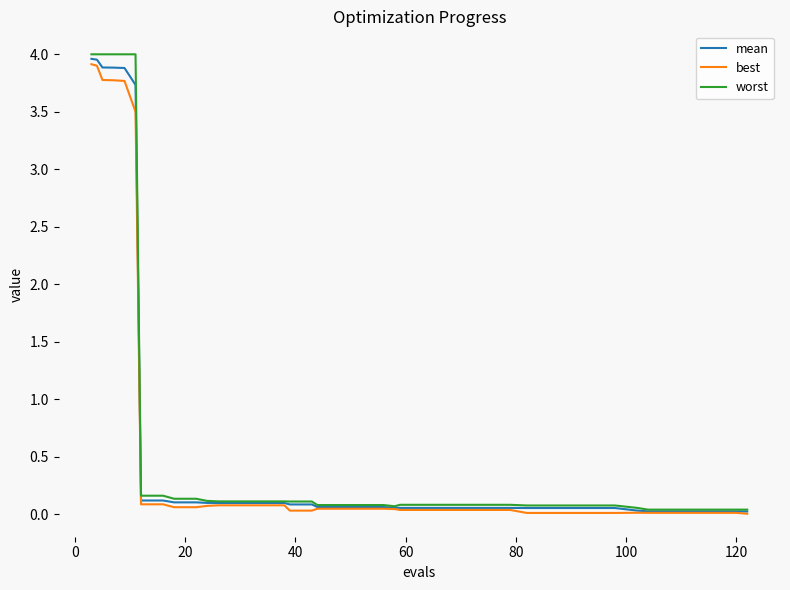

Which series has the widest spread of values?

worst